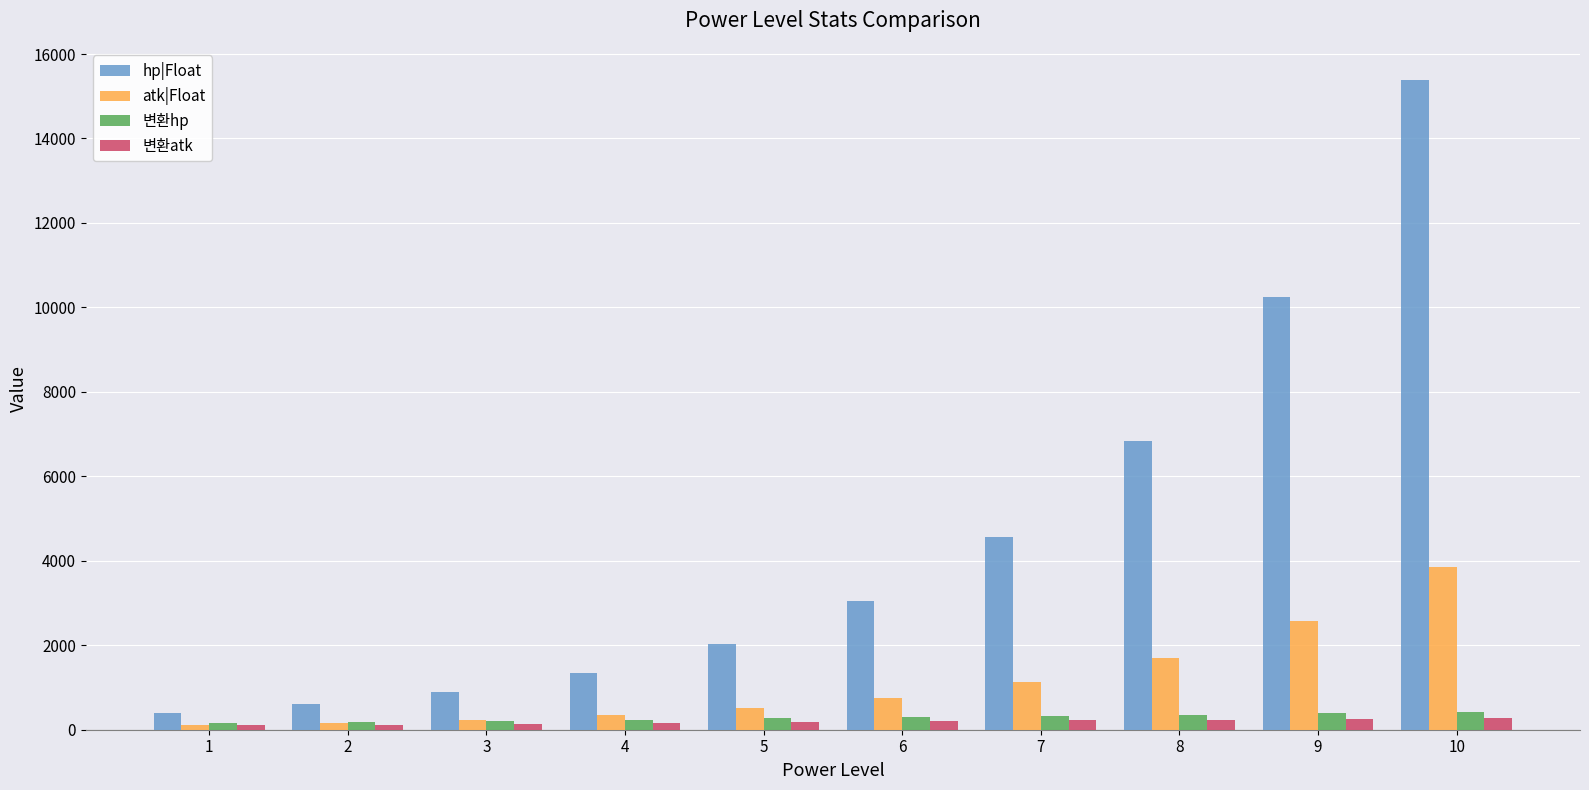

Which series has the largest total across all categories?

hp|Float